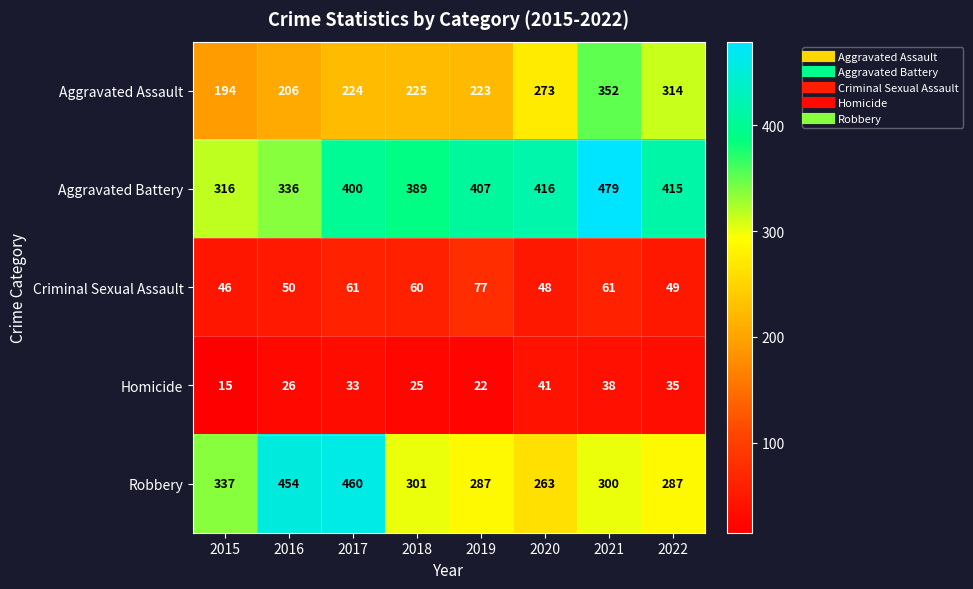

Between 2018 and 2021, which series saw the biggest shift?

Aggravated Assault